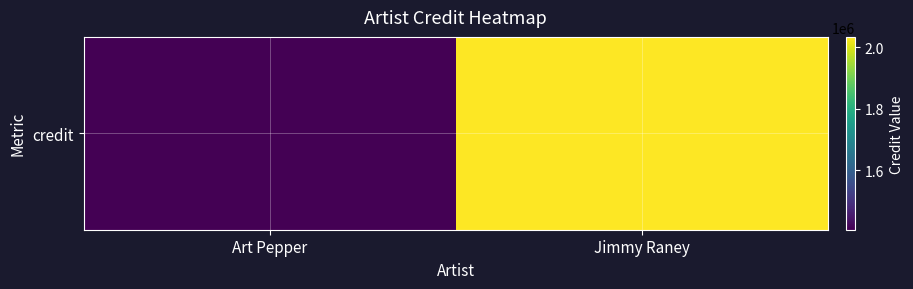

Between Art Pepper and Jimmy Raney, which is larger?

Jimmy Raney